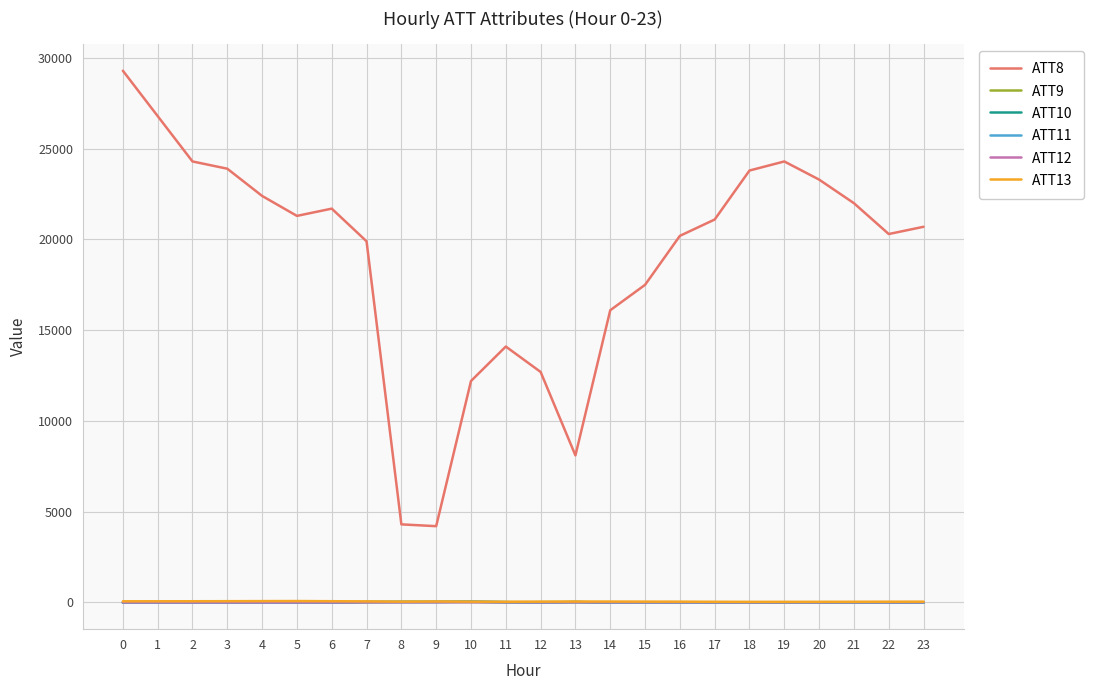

Is the value of ATT13 at 22 greater than the value of ATT8 at 6?

No